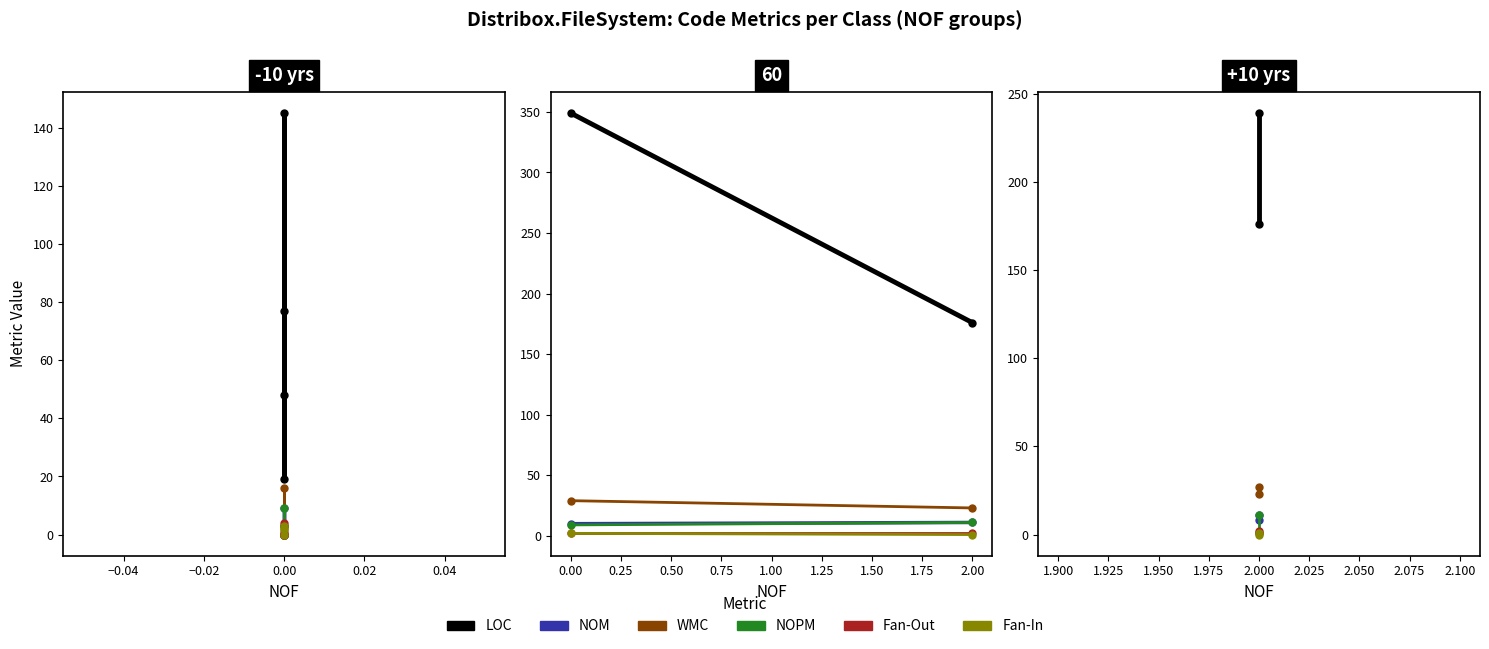

Which series has the widest spread of values?

LOC